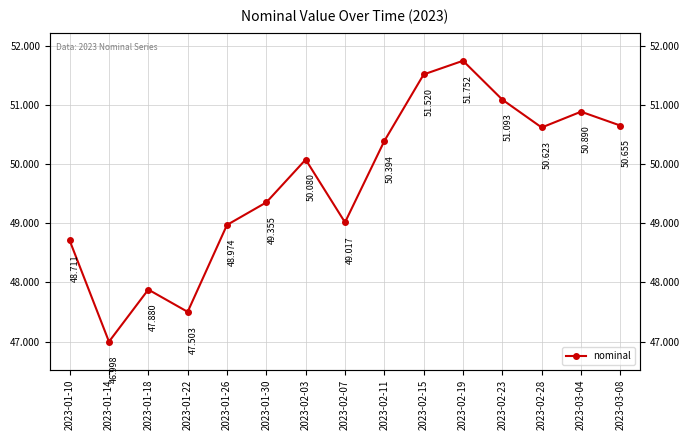

Where is the first local maximum?

2023-01-18